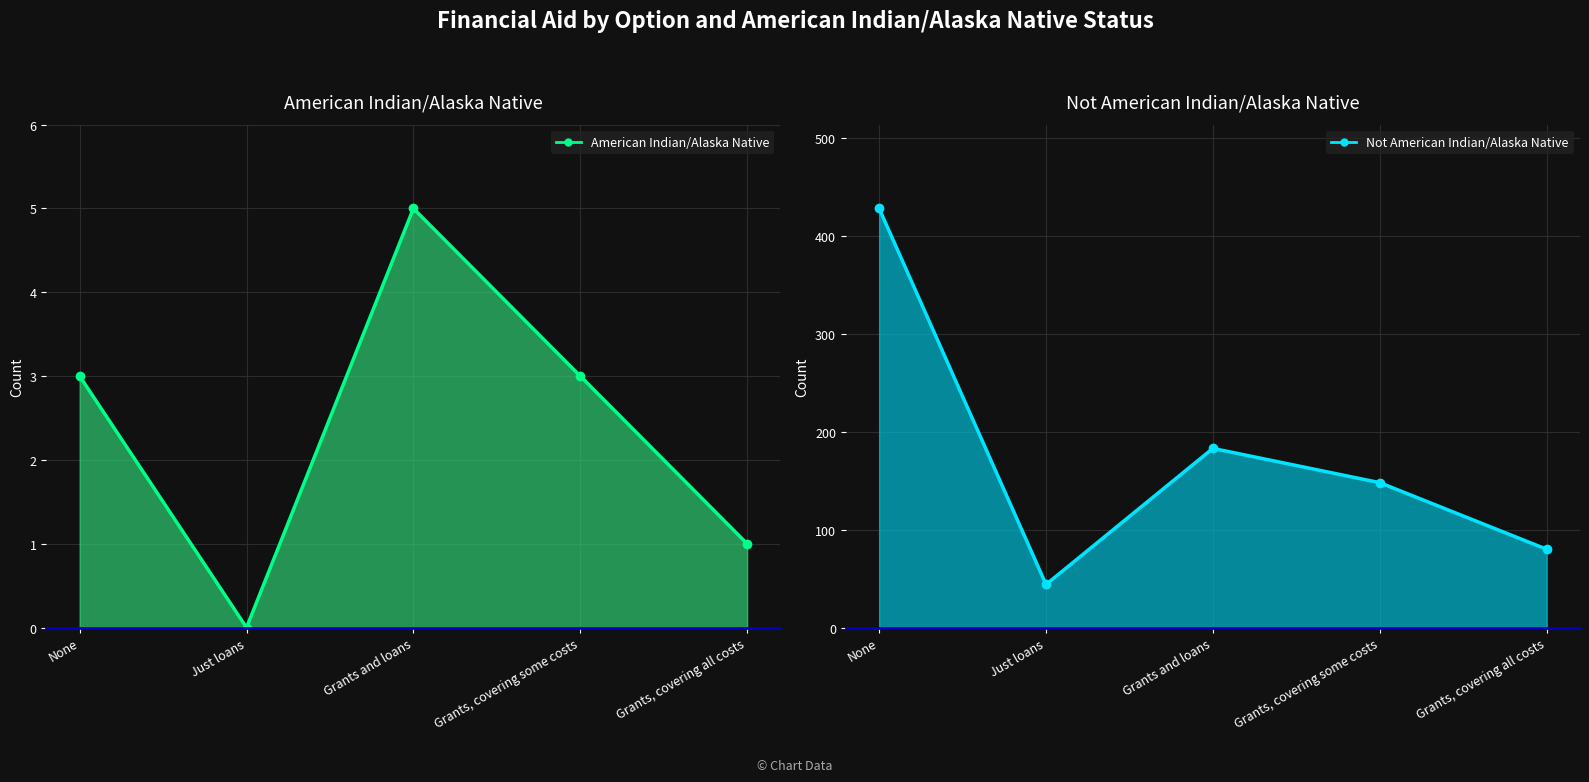

Which category has the lowest value in the American Indian/Alaska Native series?

Just loans